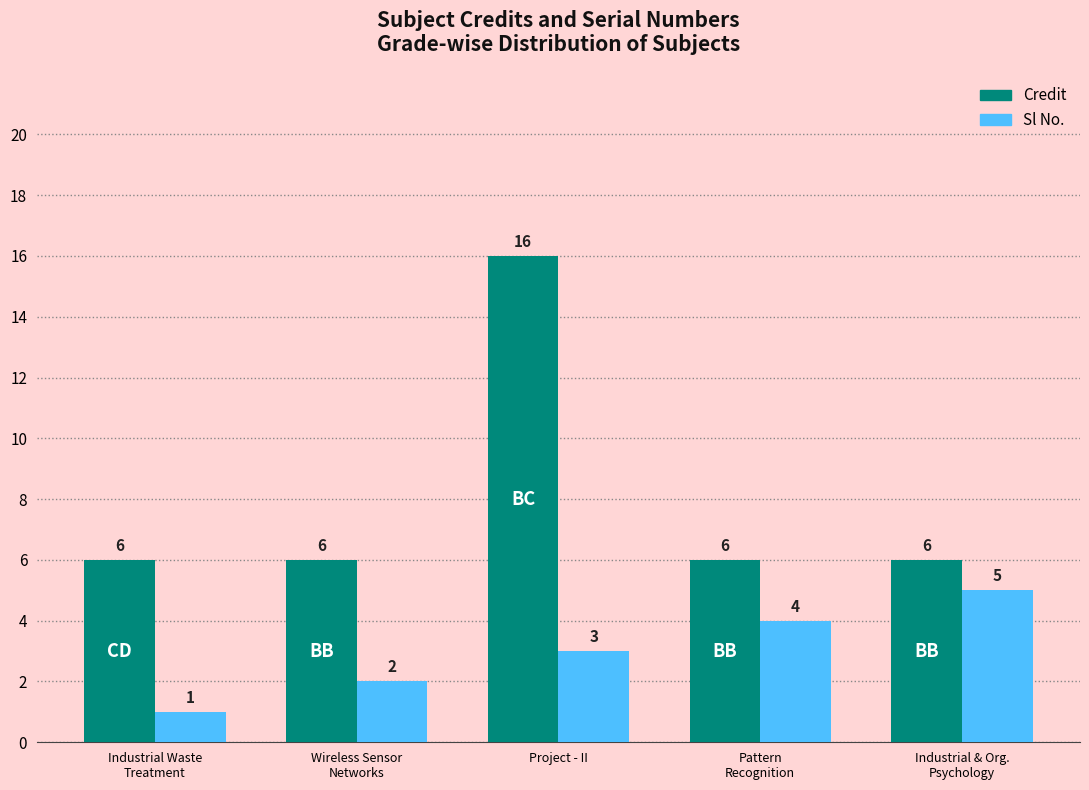

True or false: Sl No. has a value of 2 at Industrial Waste
Treatment.

False